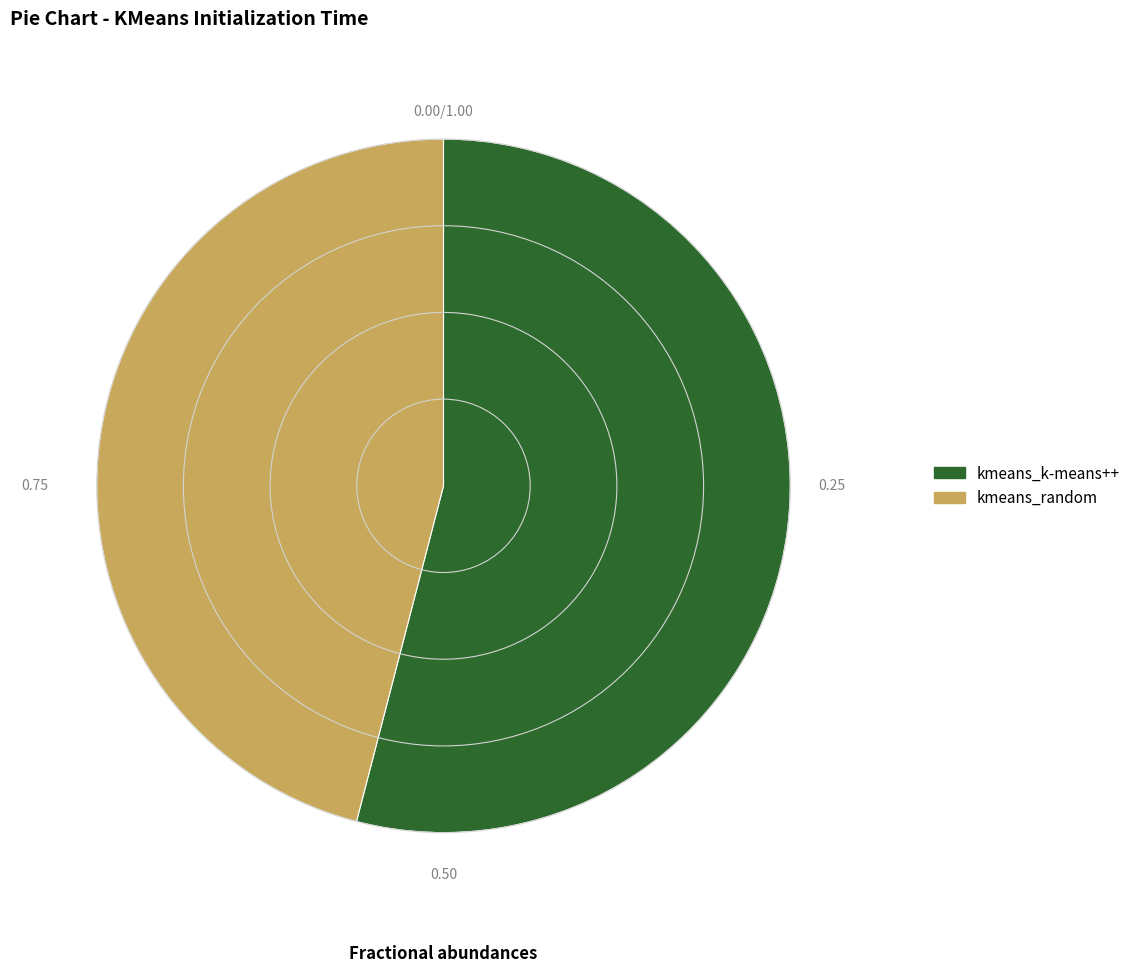

Which category has the smallest portion of the pie?

kmeans_random